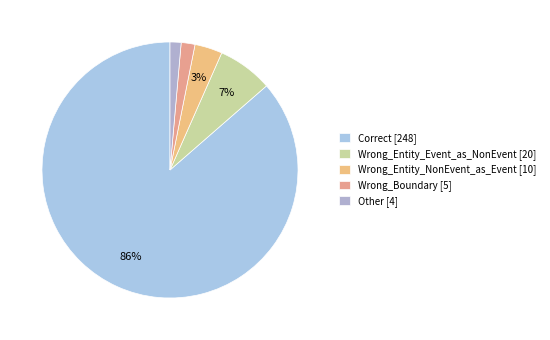

Is it true that Other is 11% of the pie?

False